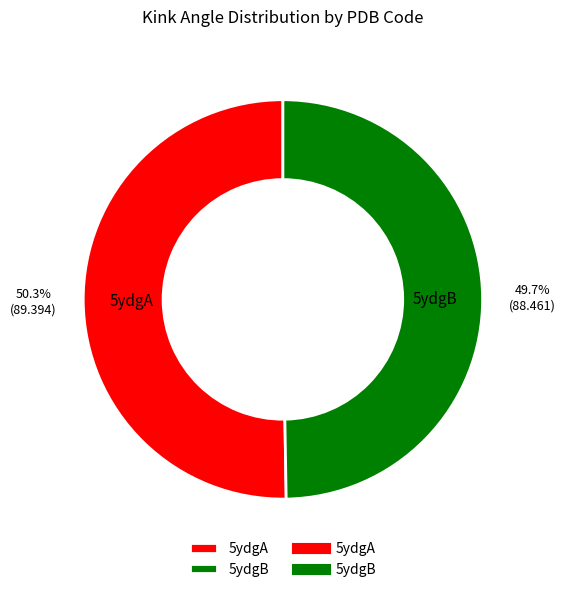

Between 5ydgA and 5ydgB, which is larger?

5ydgA